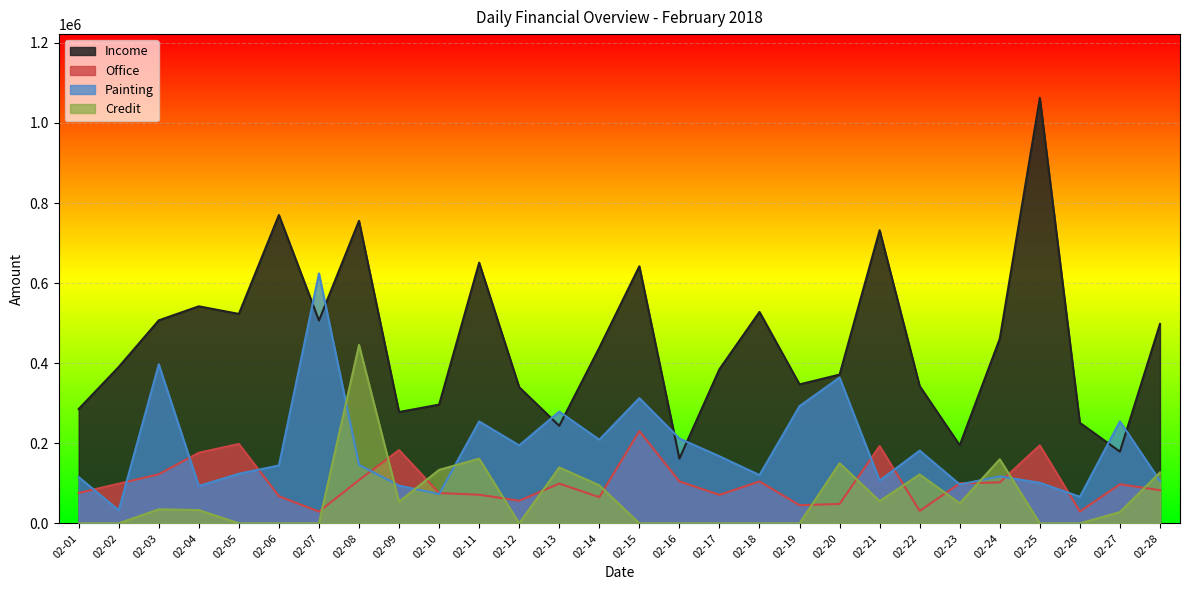

How many data points in Office are less than 99000?

14